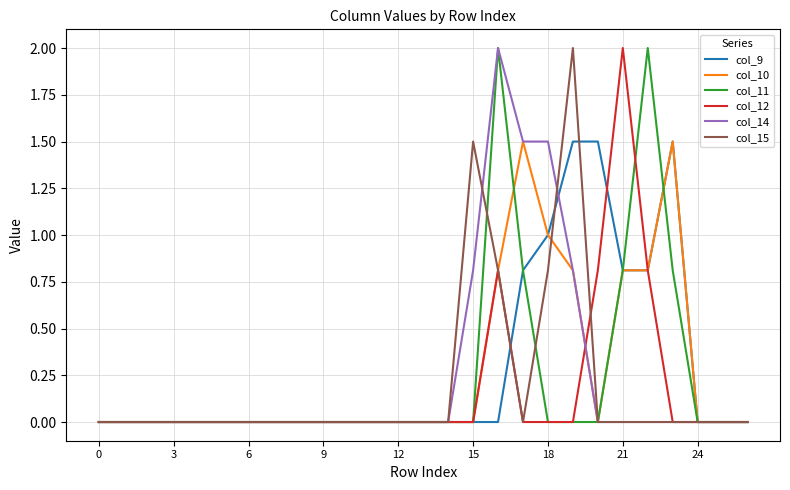

What are all the series names shown in the legend?

col_9, col_10, col_11, col_12, col_14, col_15